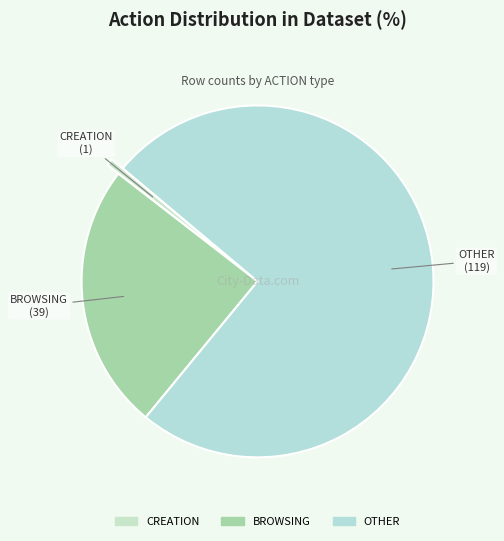

Between BROWSING and CREATION, which is larger?

BROWSING